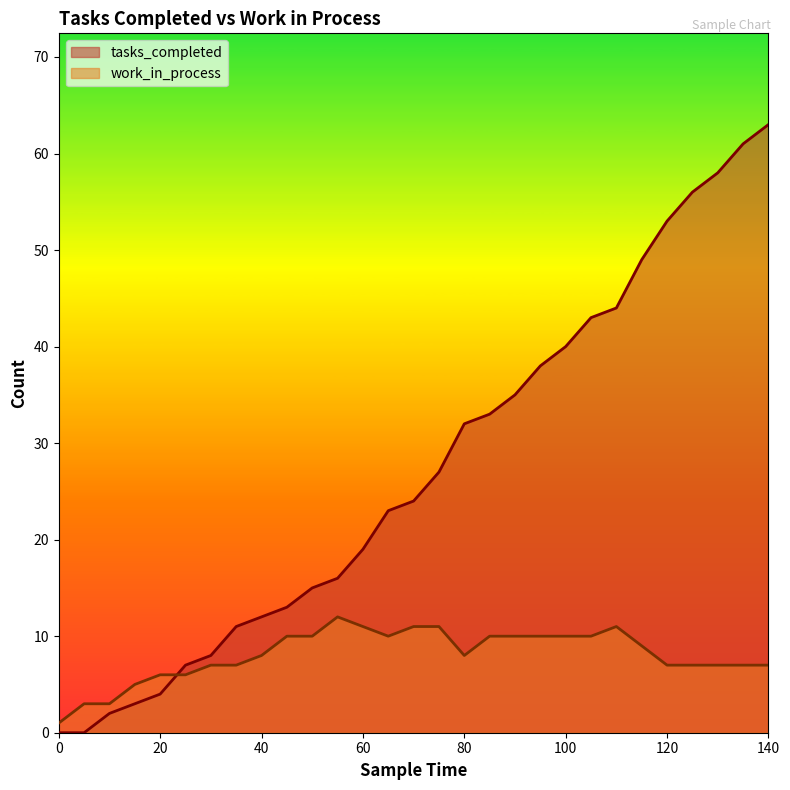

What is the sum of the tasks_completed values at 70 and 60?

43